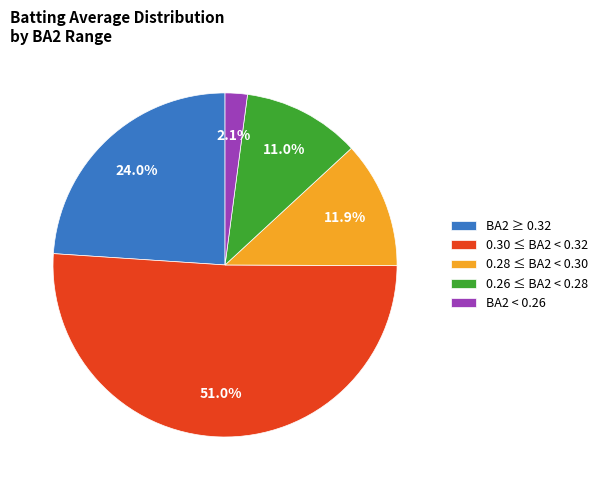

How many segments does this pie chart have?

5